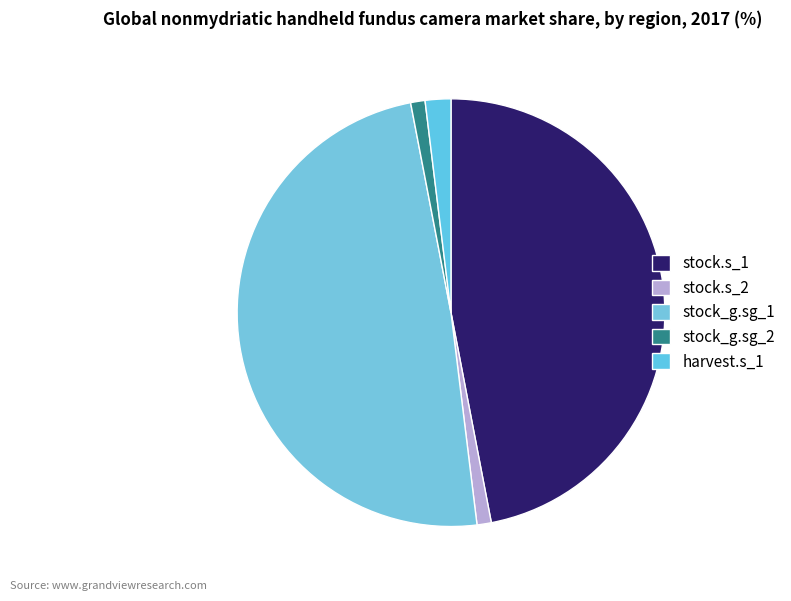

To the nearest percent, what is the average slice percentage?

20%